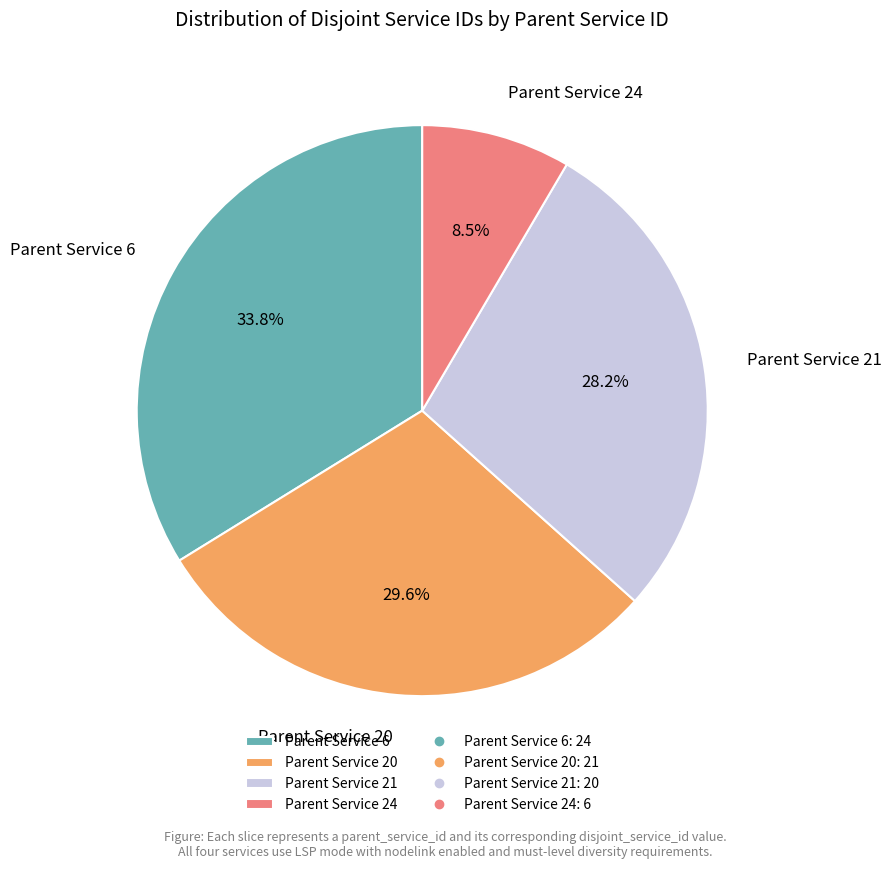

Is Parent Service 24 the majority of the pie?

No